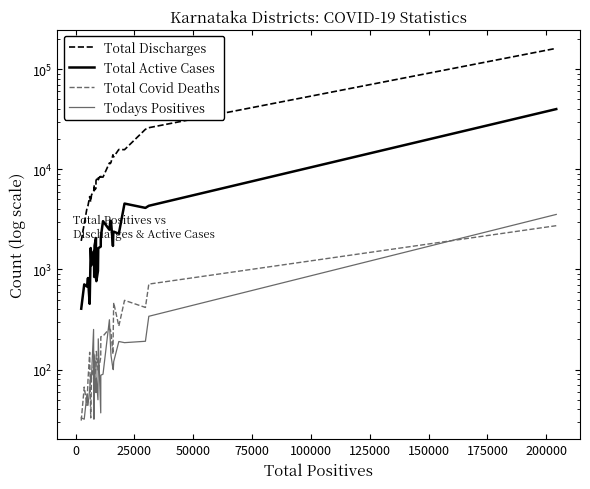

Is the value of Todays Positives at 21 greater than the value of Total Discharges at 19?

No